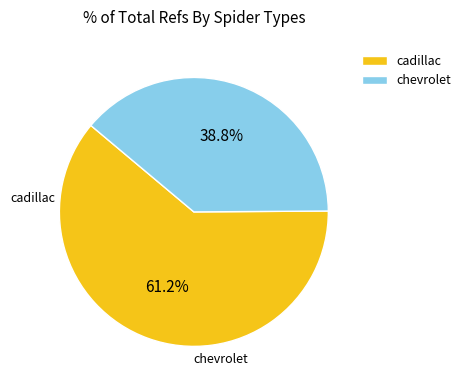

What percentage is the chevrolet slice, to the nearest percent?

39%